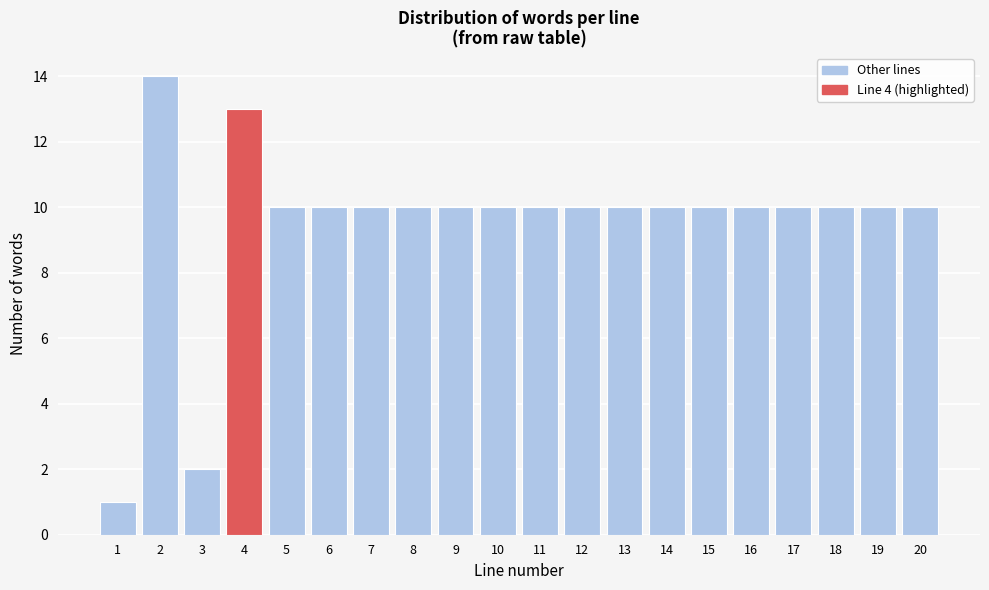

Reading right to left, what are all the values shown in this chart?

10	10	10	10	10	10	10	10	10	10	10	10	10	10	10	10	13	2	14	1